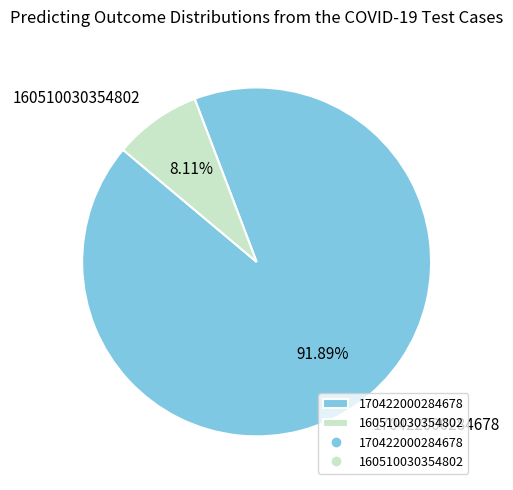

Rank the categories by value from highest to lowest.

170422000284678, 160510030354802